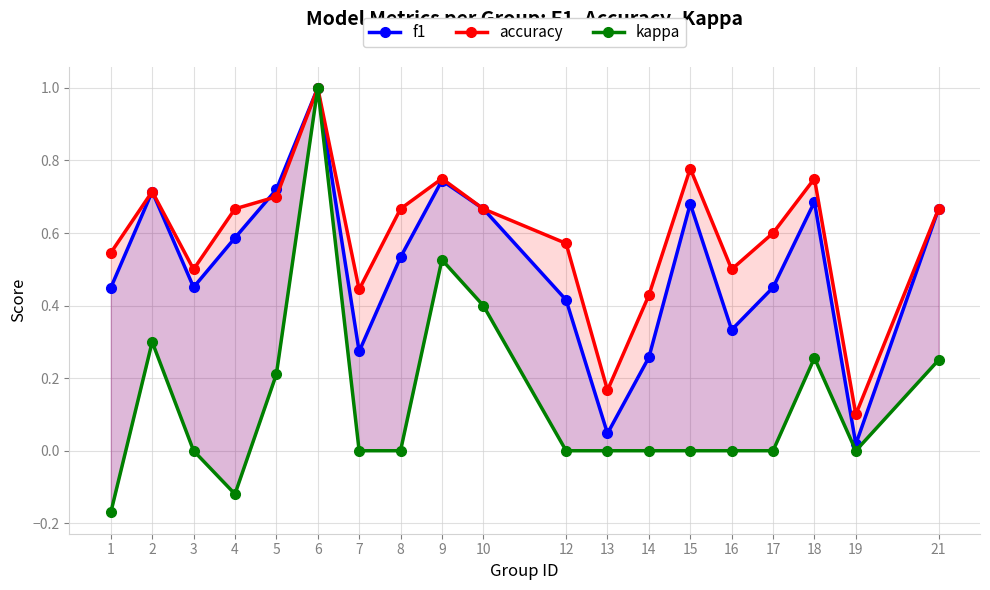

What is the value of the kappa point at the 4th from the left?

-0.1